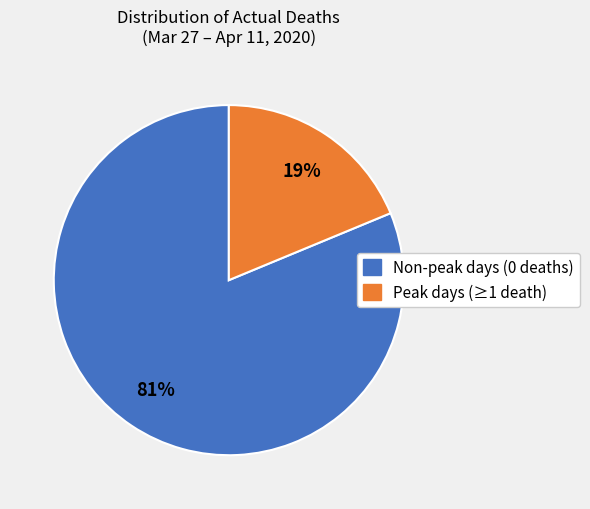

Combined, do Peak days (≥1 death) and Non-peak days (0 deaths) account for over 50%?

Yes